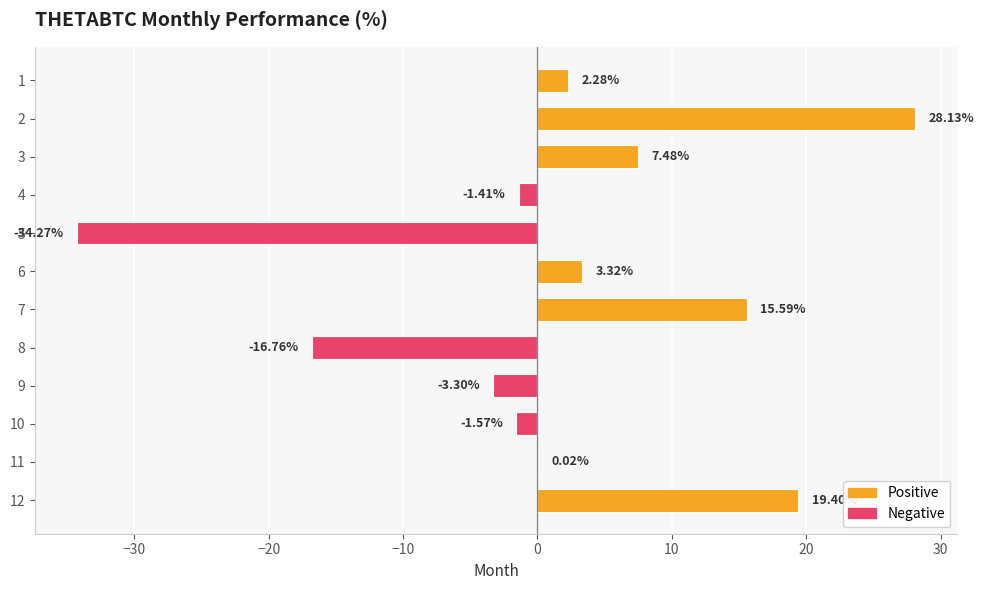

Are the bars horizontal?

Yes